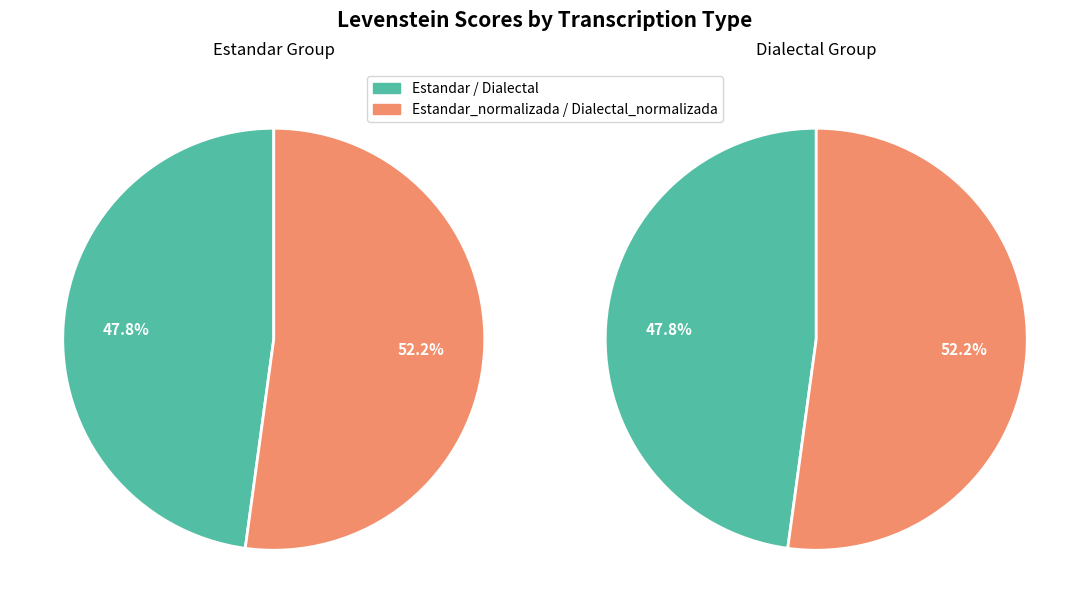

Which has a higher value, Dialectal or Dialectal_normalizada?

Dialectal_normalizada